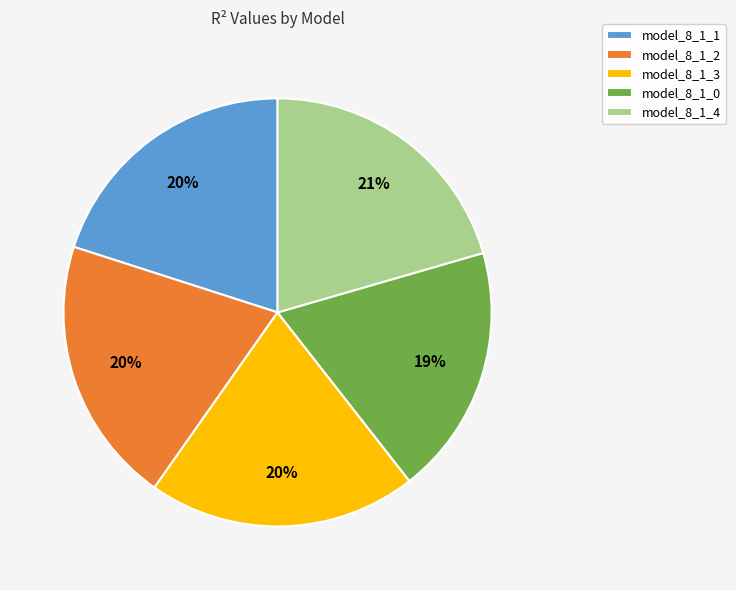

Does model_8_1_1 account for over 50% of the chart?

No